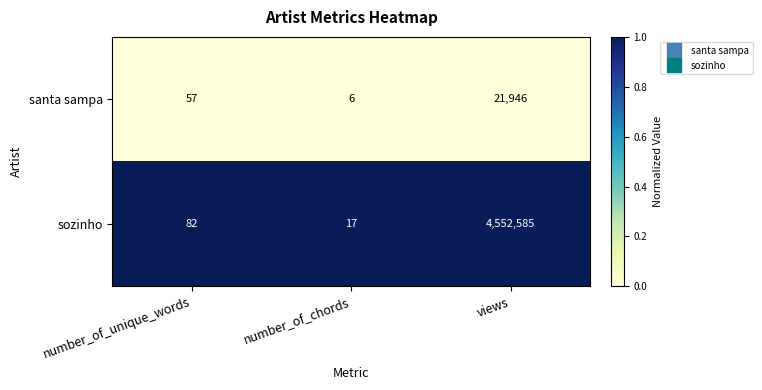

Which series has the largest total across all categories?

sozinho